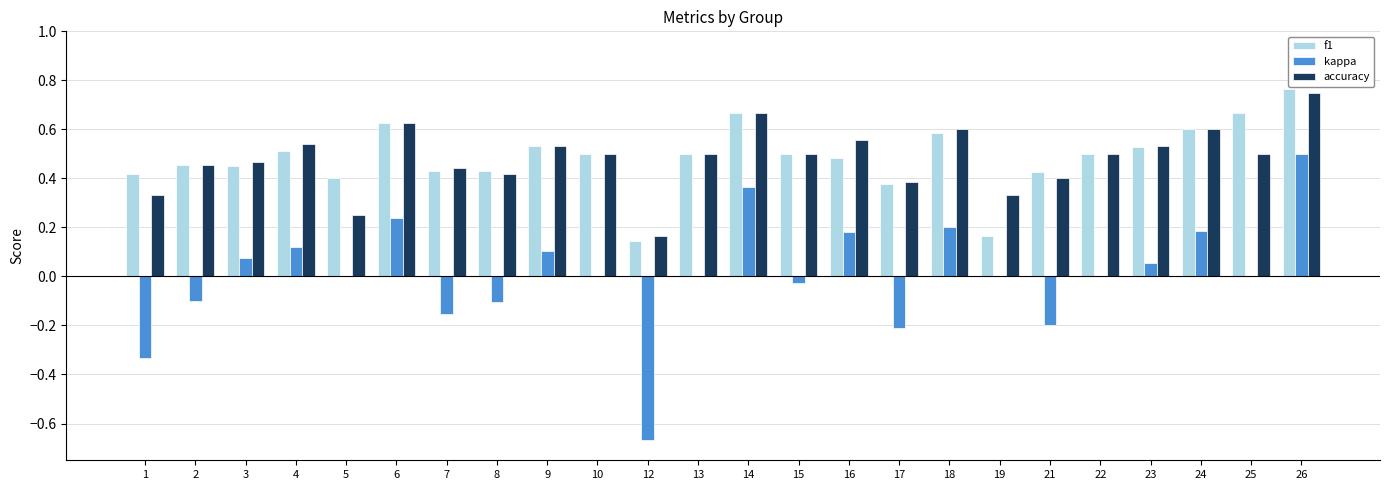

What is the sum of the accuracy values at 10 and 2?

1.0